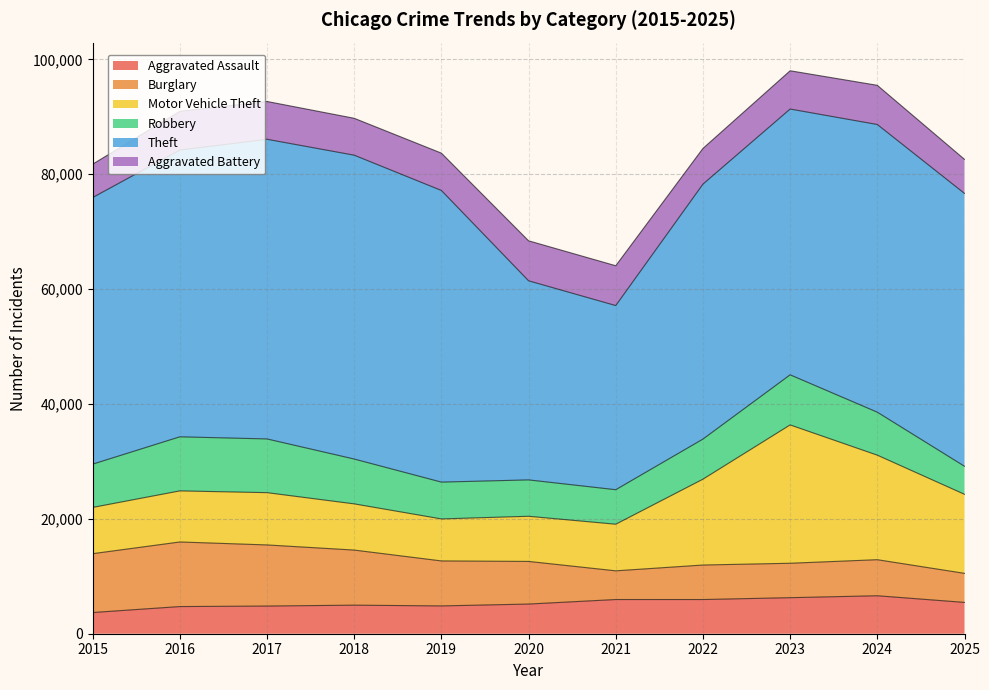

Reading left to right, transcribe all the data shown in this chart.

Aggravated Assault: 3690	4729	4819	4973	4841	5165	5953	5952	6275	6611	5453
Burglary: 10247	11246	10640	9592	7834	7425	4997	6008	5993	6278	5059
Motor Vehicle Theft: 8054	8896	9104	8045	7315	7860	8117	14951	24090	18203	13764
Robbery: 7534	9414	9352	7806	6409	6334	6007	6979	8721	7481	4881
Theft: 46427	49934	52179	52909	50784	34667	32066	44395	46280	50095	47511
Aggravated Battery: 5806	6743	6584	6424	6498	6965	6934	6213	6665	6823	5933